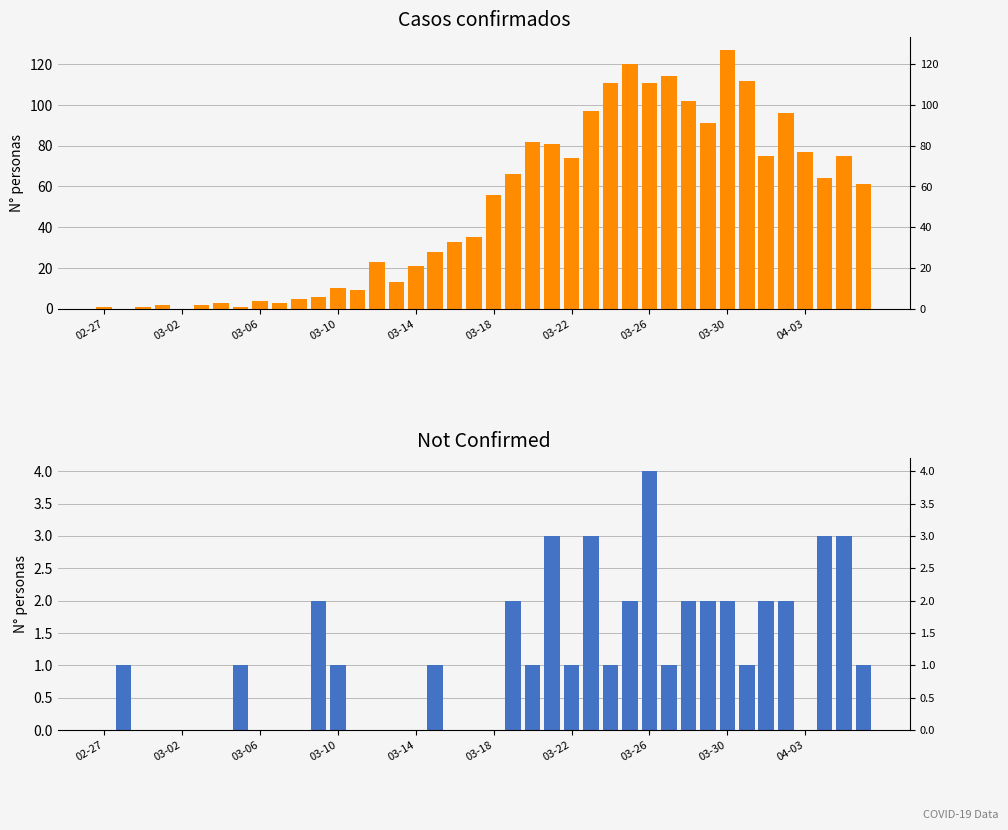

What is the difference between the second highest and minimum values in the value series?

120